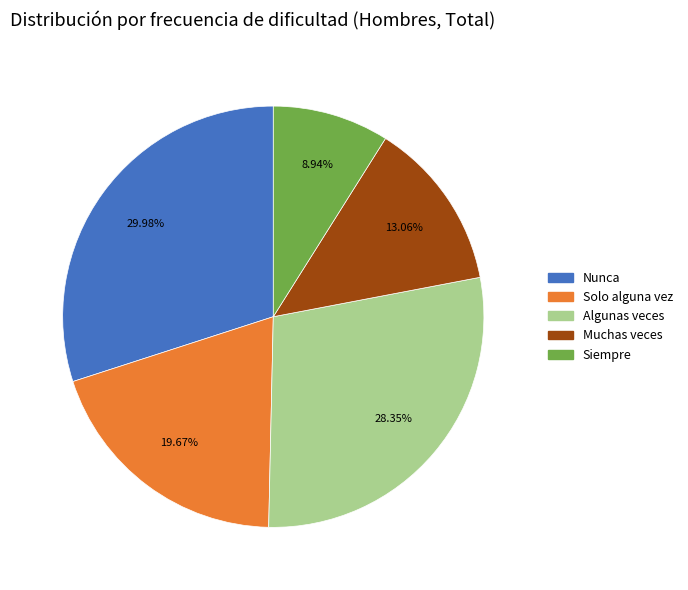

The Solo alguna vez slice represents 20% of the pie. True or false?

True